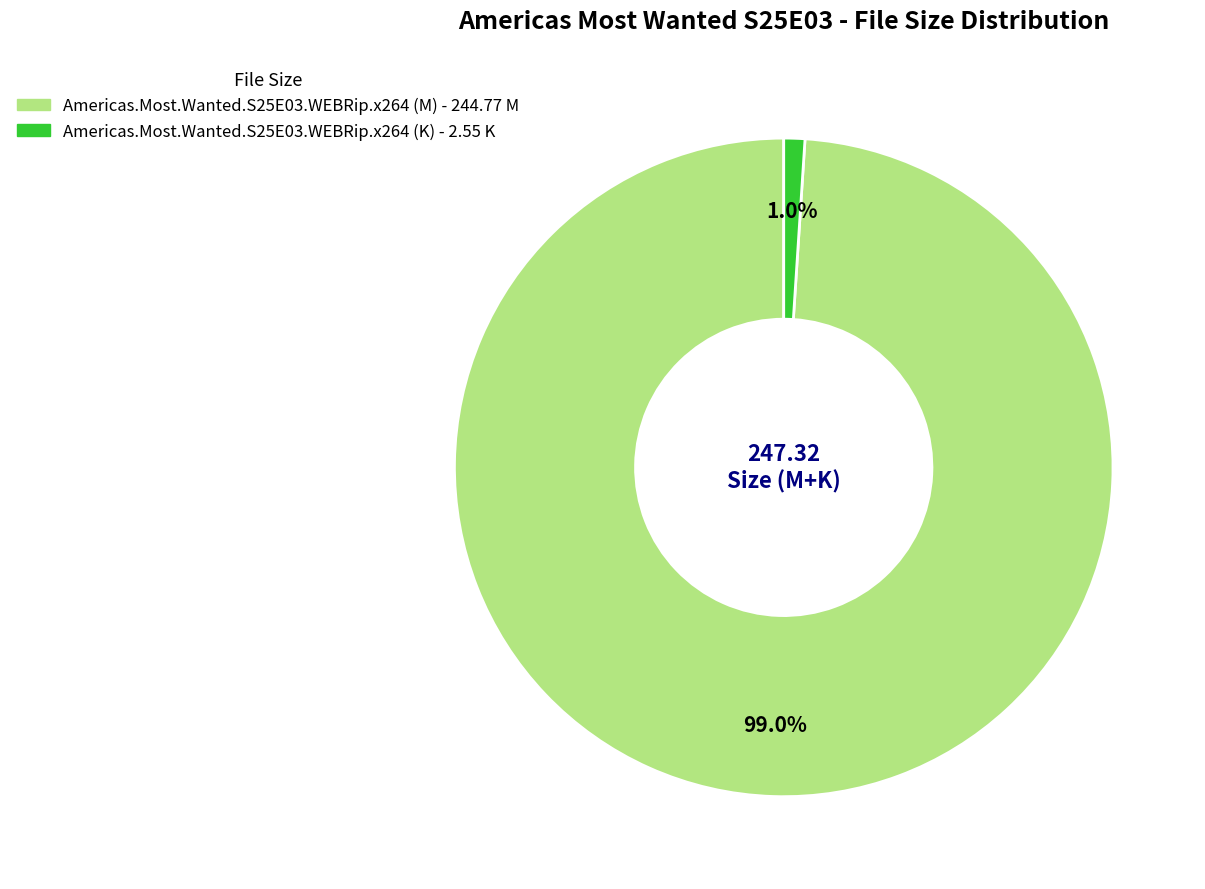

Is there a majority slice in this chart?

Yes